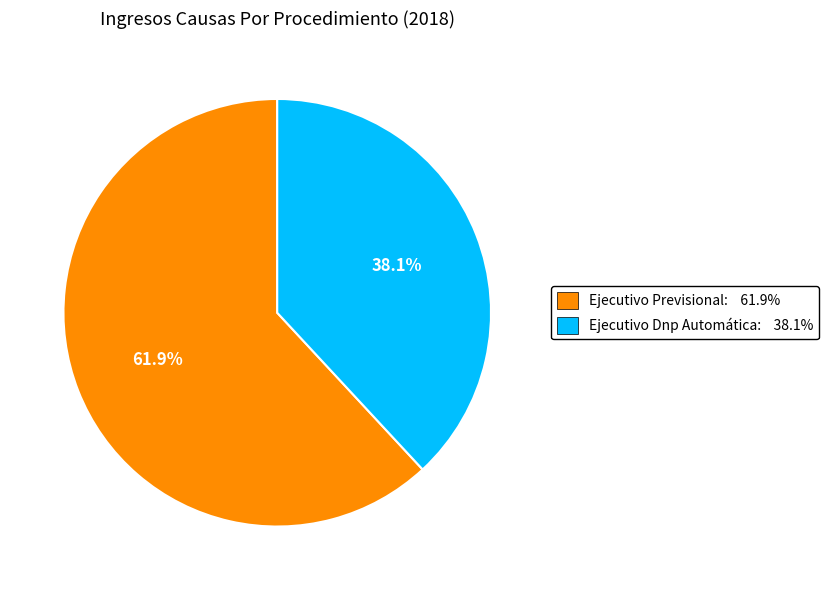

What percentage is the Ejecutivo Previsional slice, to the nearest percent?

62%